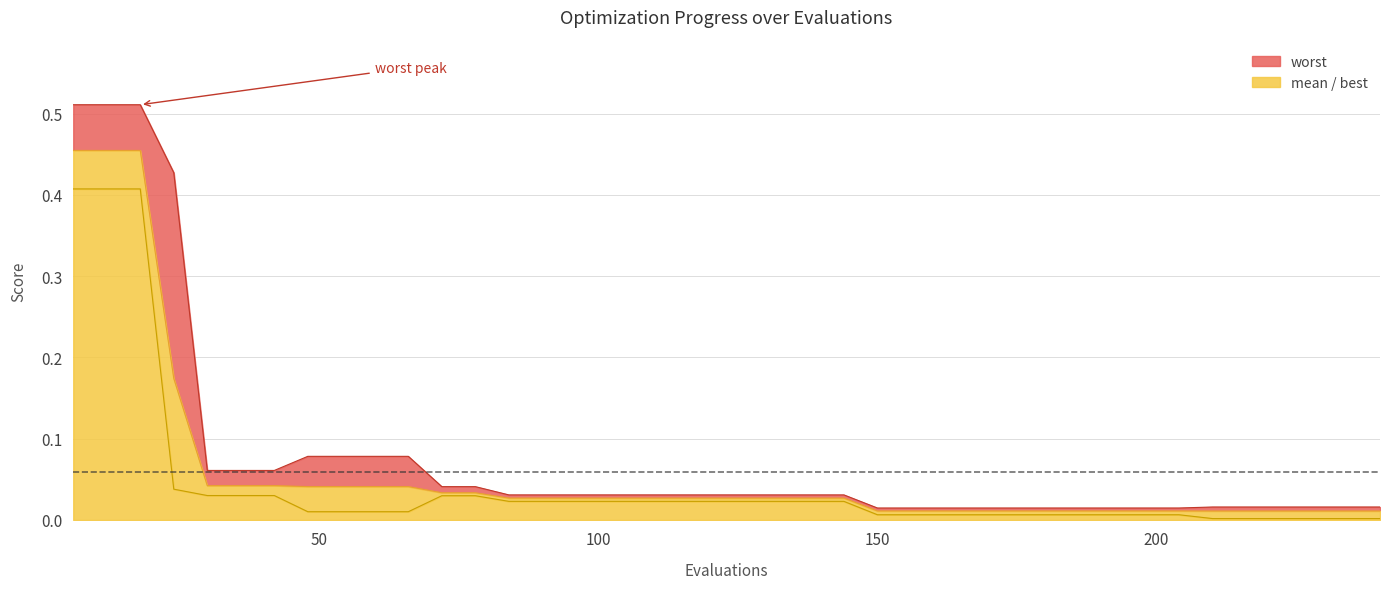

Which series has the widest spread of values?

worst